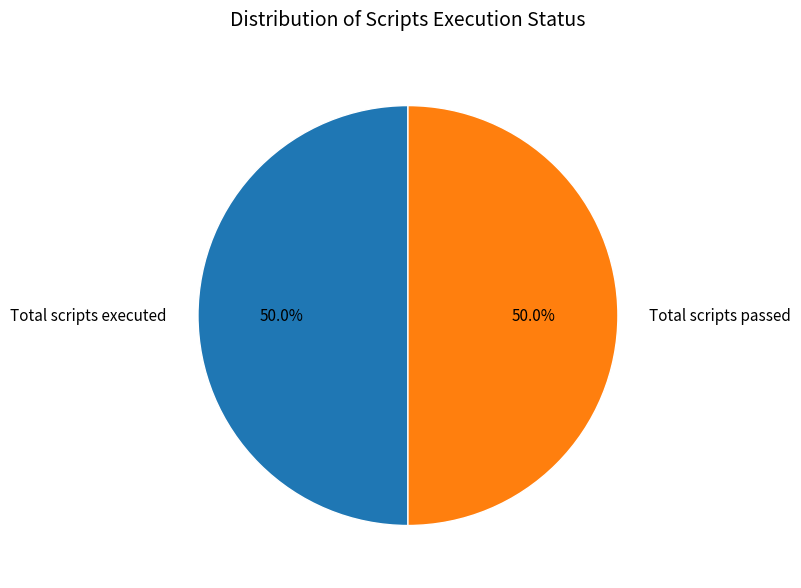

How much of the chart is everything except Total scripts executed?

50.0%